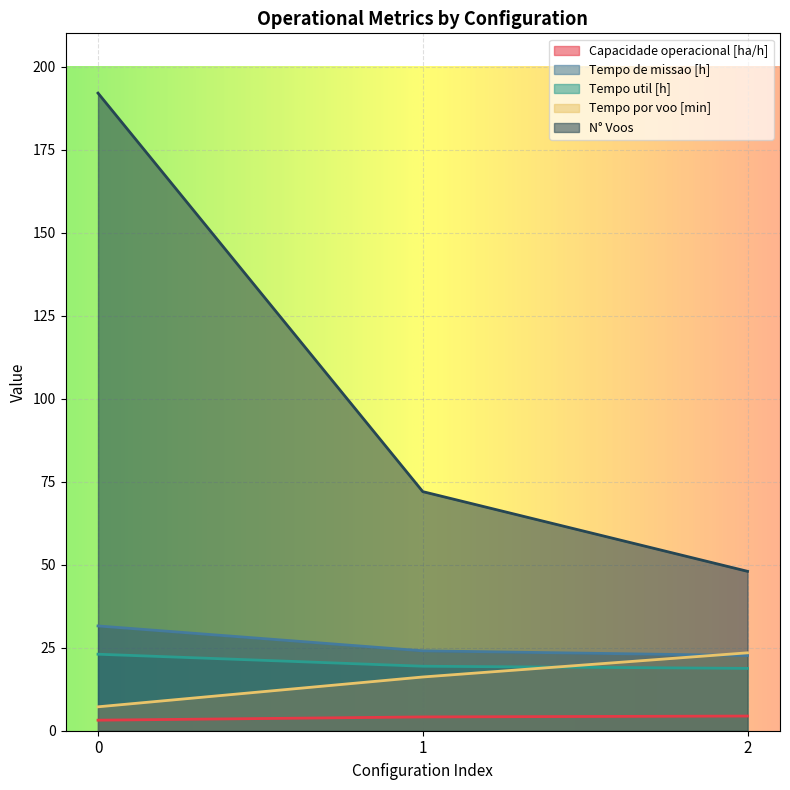

Where is Tempo de missao [h] nearest to the value 27?

1